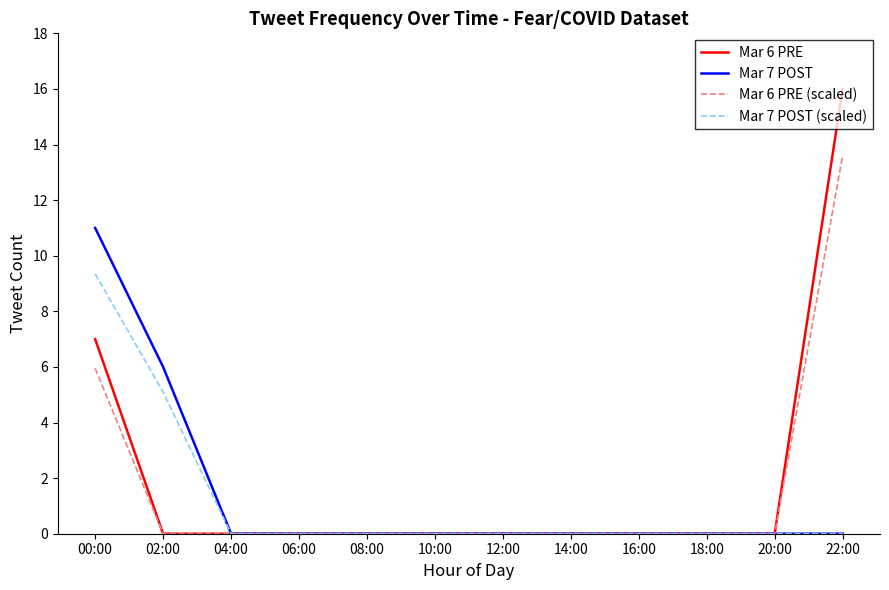

The Mar 7 POST (scaled) series shows 5.9 at 18:00. True or false?

False